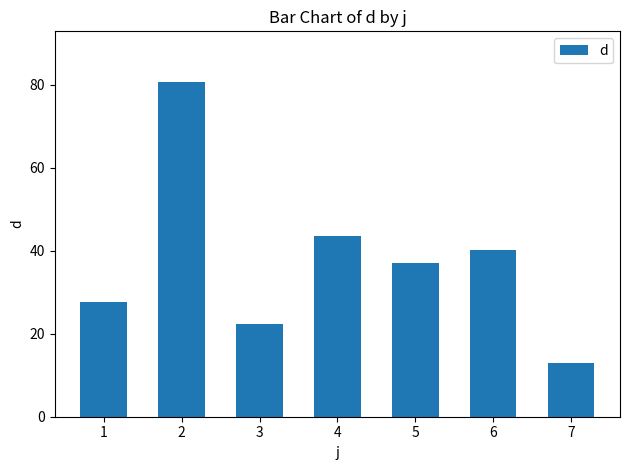

What is the value of the 5th bar from the left?

37.0